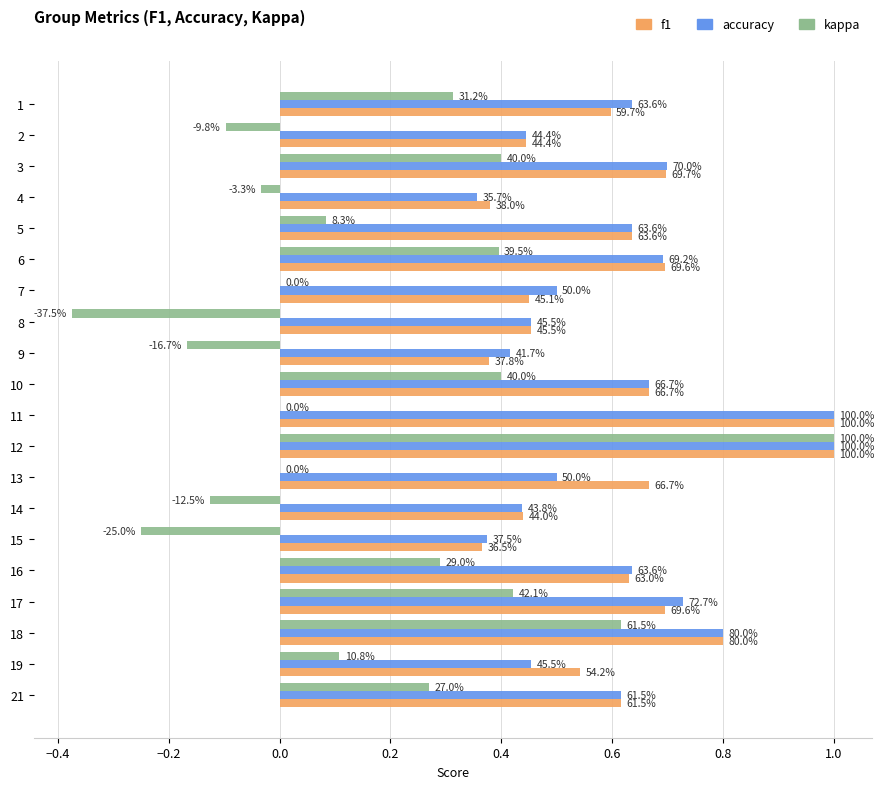

What are all the series names shown in the legend?

f1, accuracy, kappa